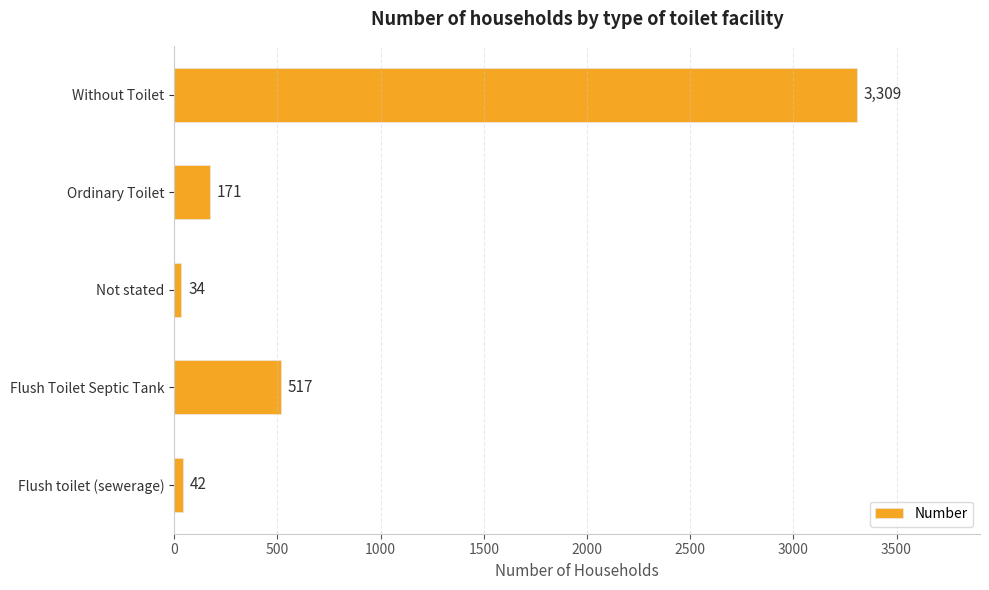

At which category does the chart reach its minimum across all series?

Not stated